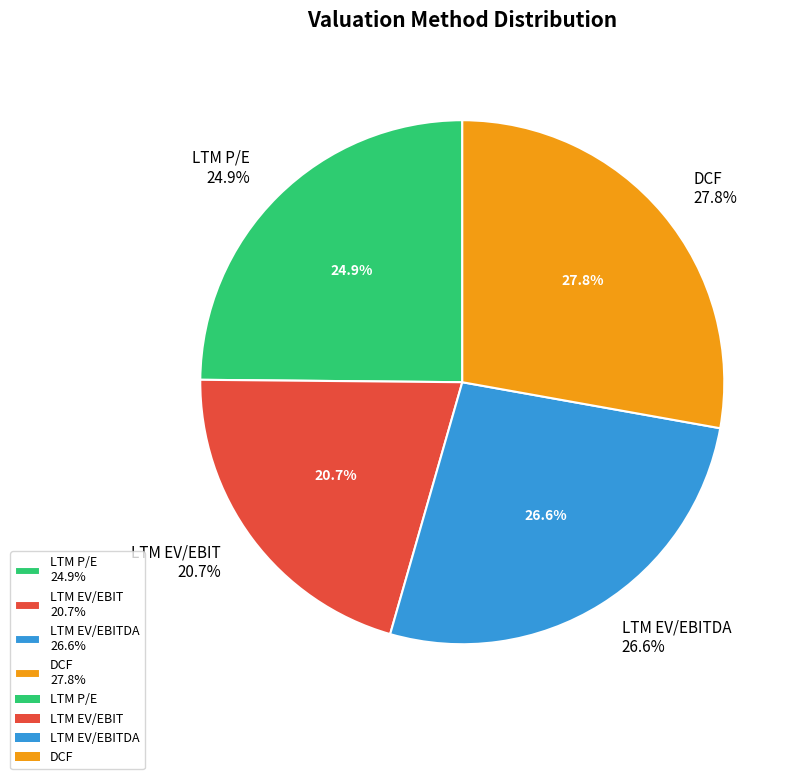

Is it true that DCF is 28% of the pie?

True